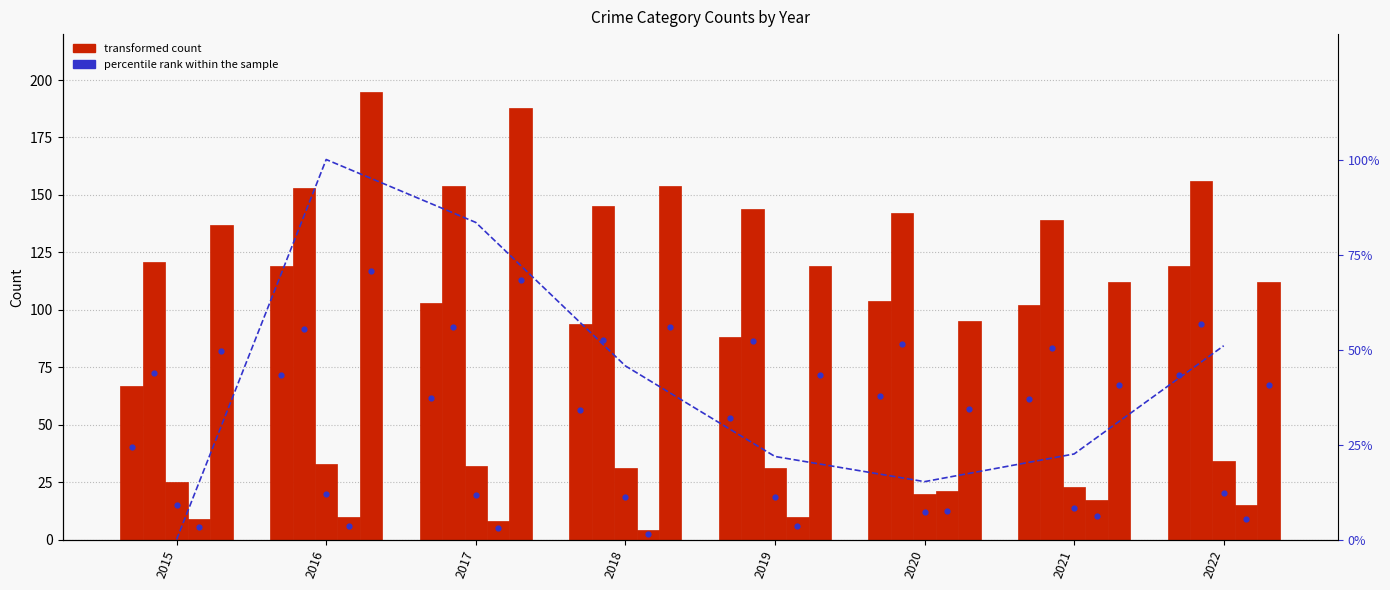

Which series has the widest spread of Y values?

Robbery